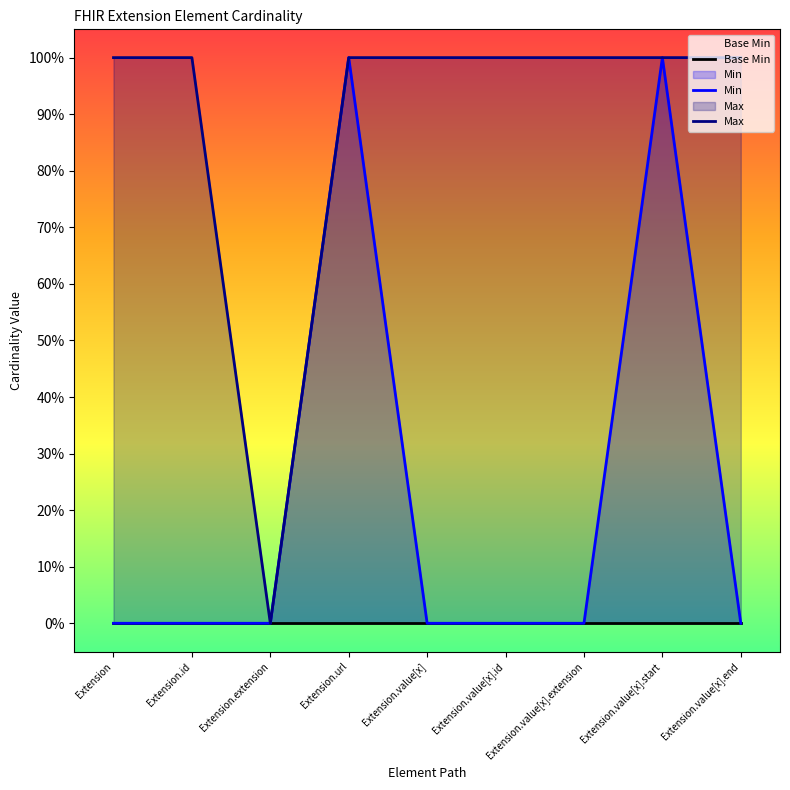

How many interior local valleys does the Max series have?

1